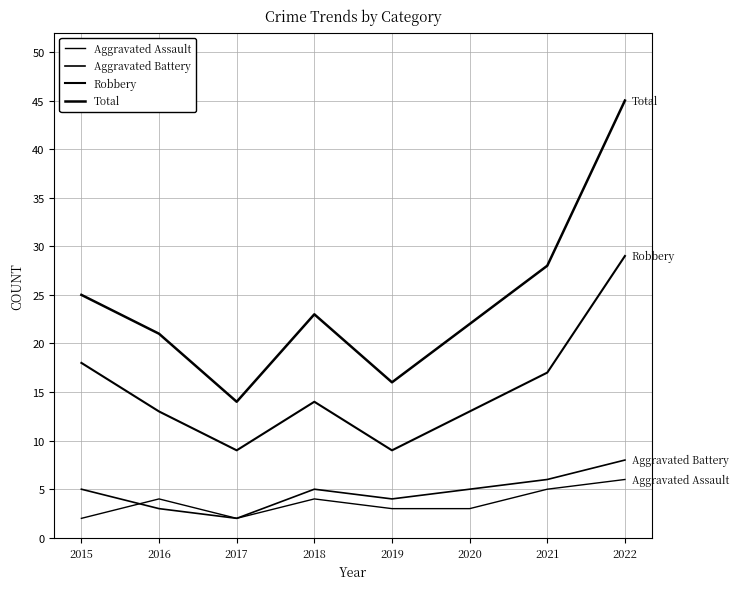

Does the chart have visible grid lines?

Yes